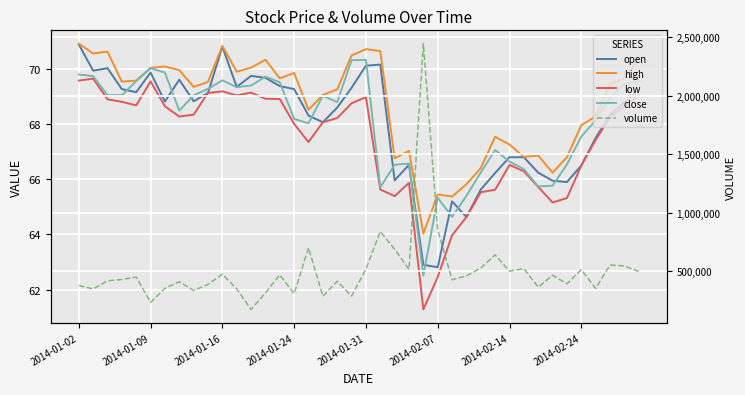

Count the number of data series in this chart.

5